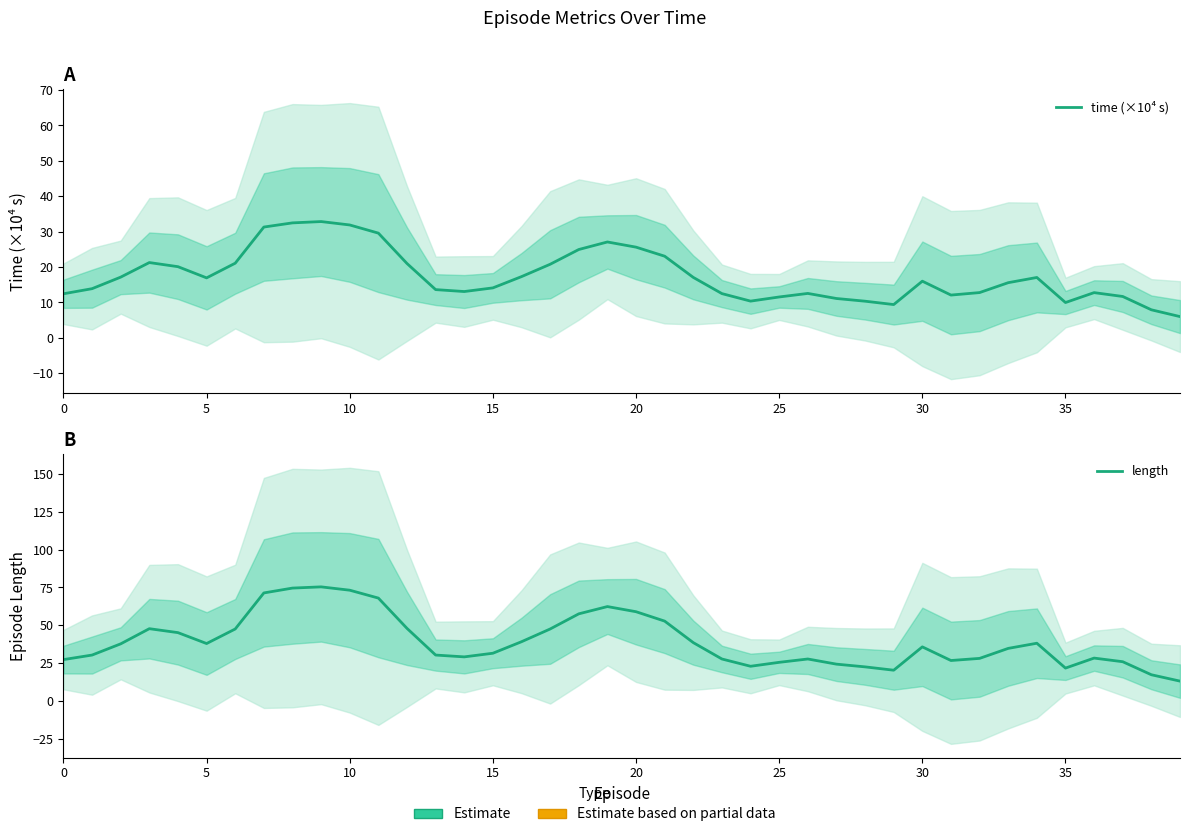

What is the total value across all series at 21?

75.9